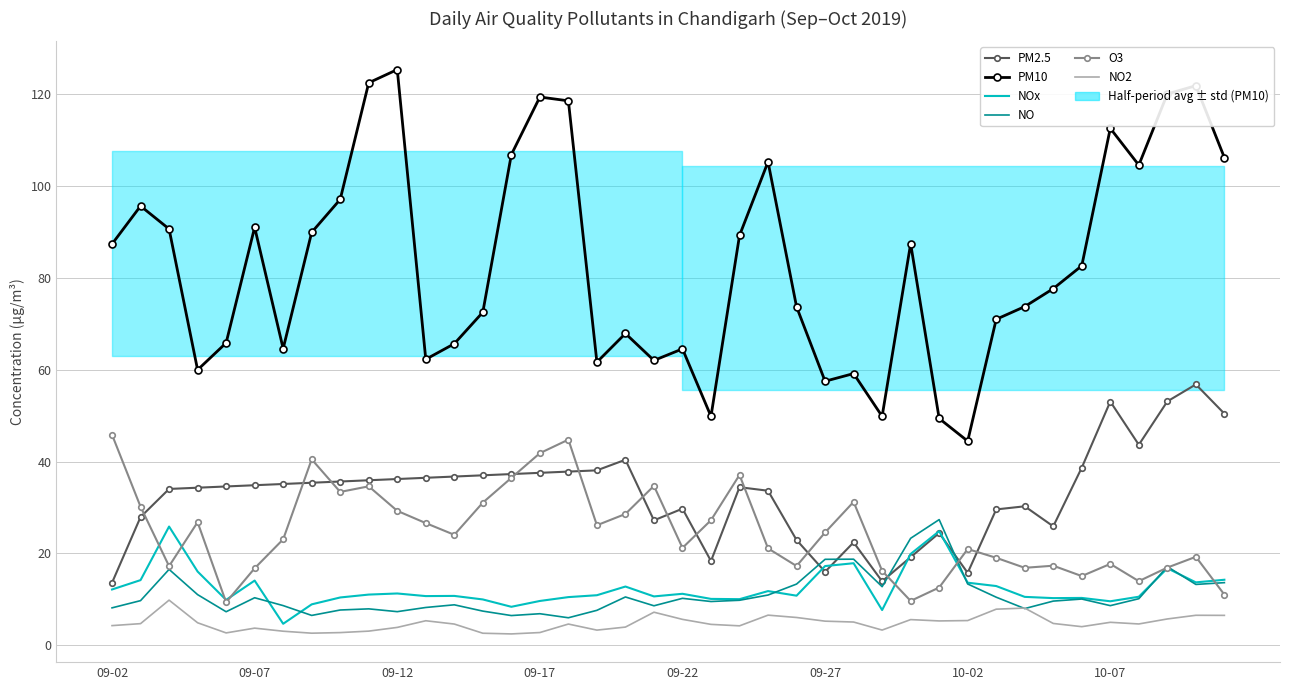

Which series has the largest total across all categories?

PM10